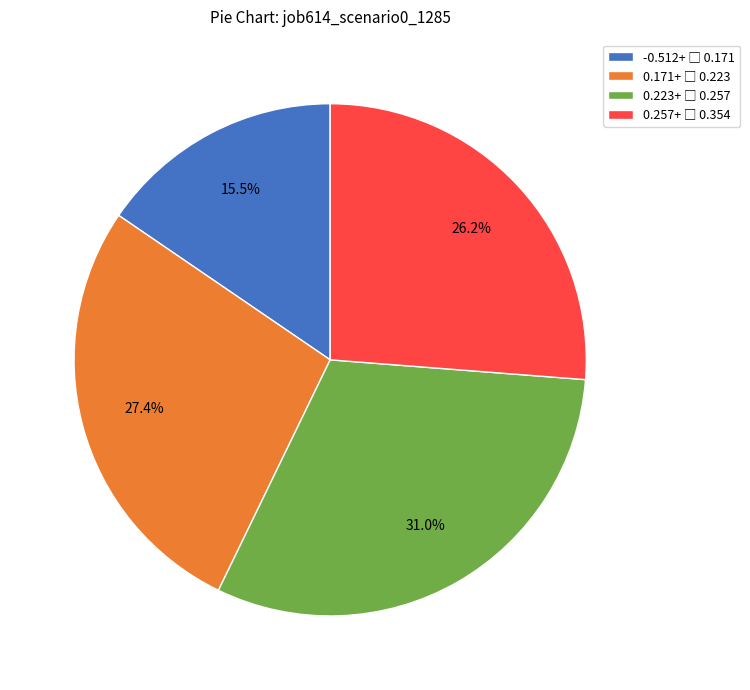

Is there any slice that represents more than half of the pie?

No